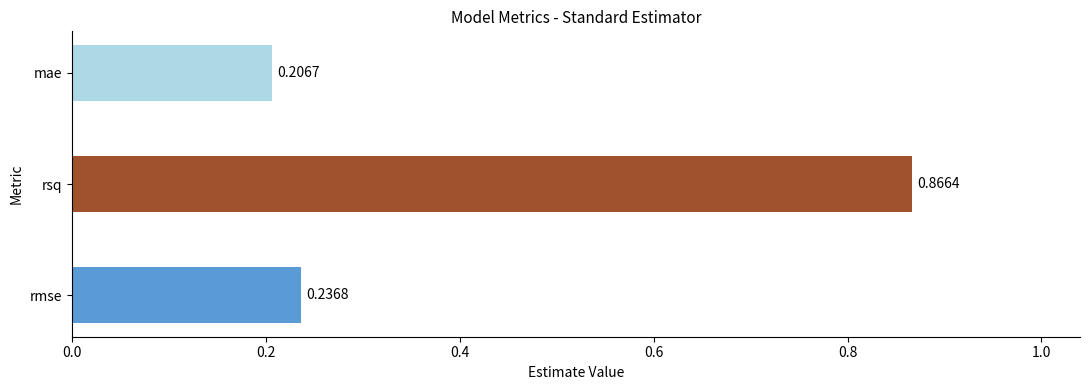

List the labels in order of value, smallest first.

mae, rmse, rsq